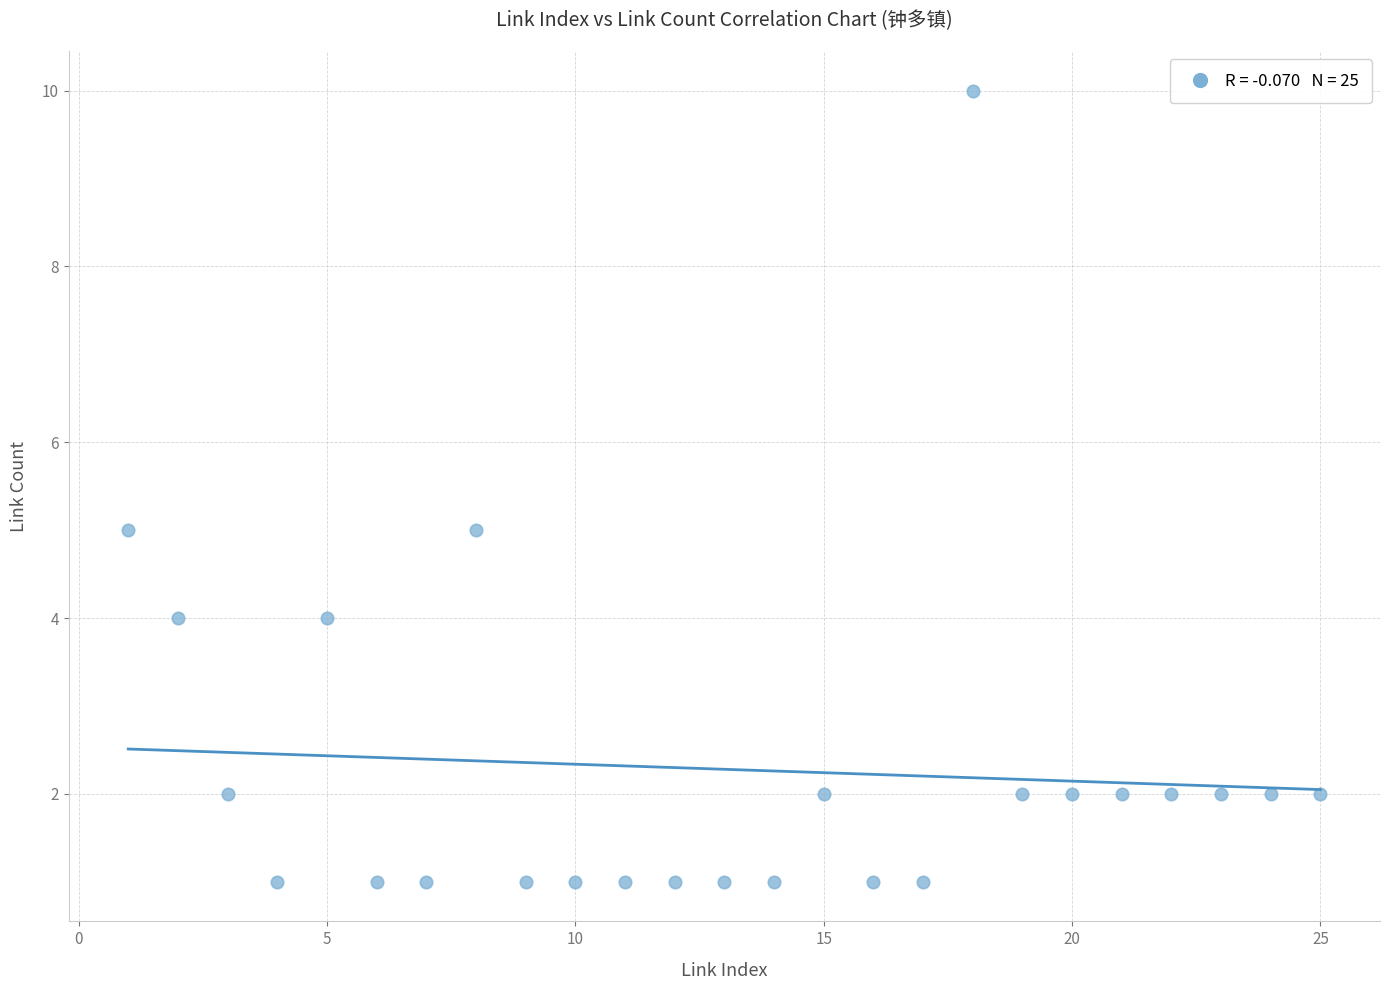

What is the range of Y values (max minus min)?

9